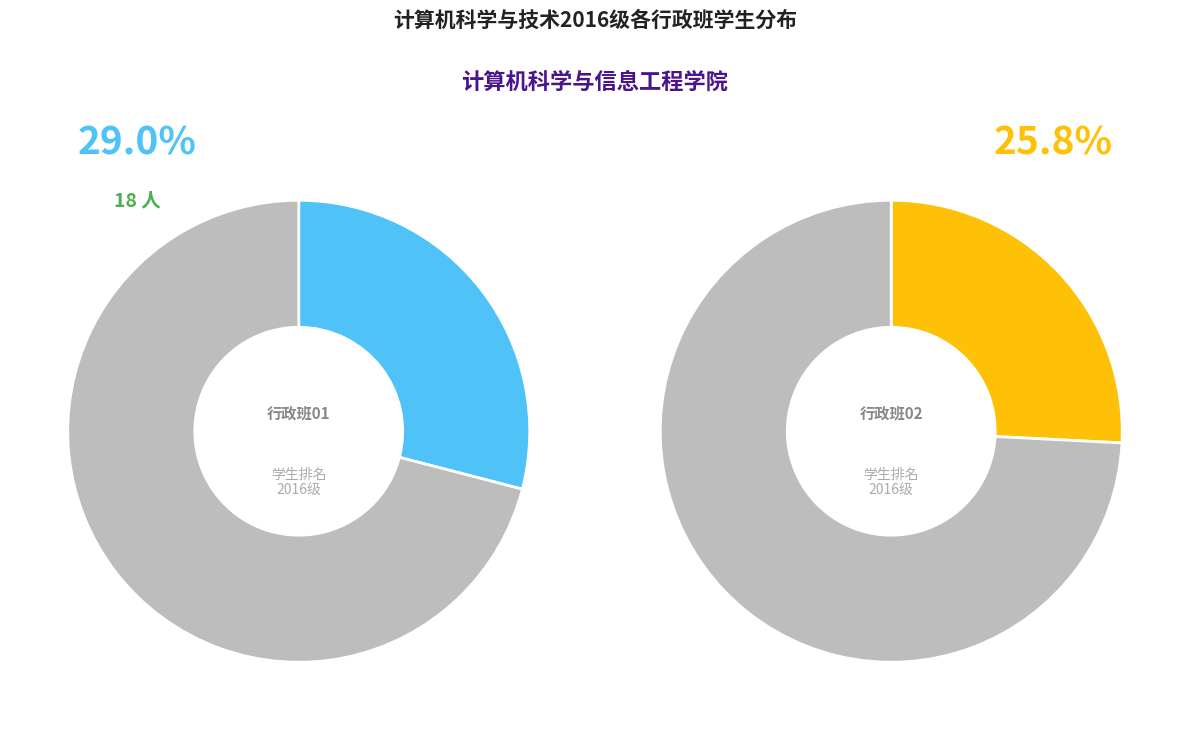

How much of the chart is everything except 16计算机科学与技术01?

71.0%